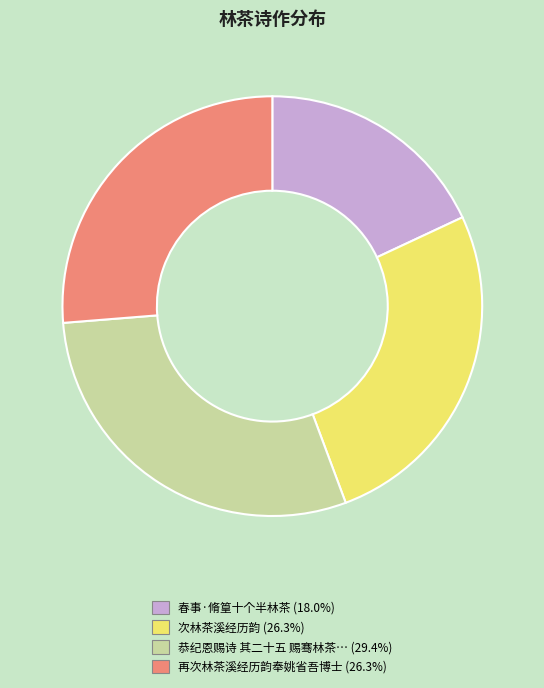

Count the number of slices in the pie.

4